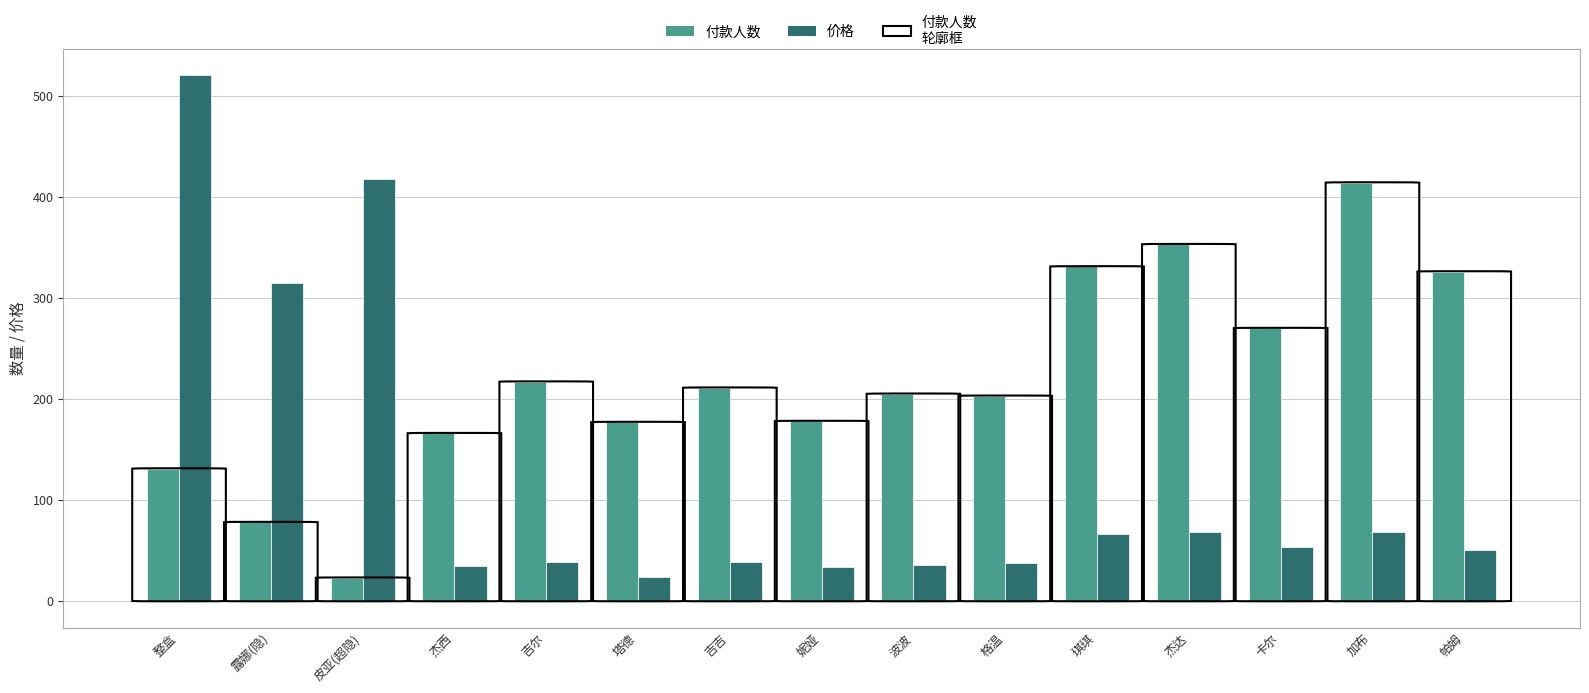

What is the difference between the highest and lowest values at 加布?

346